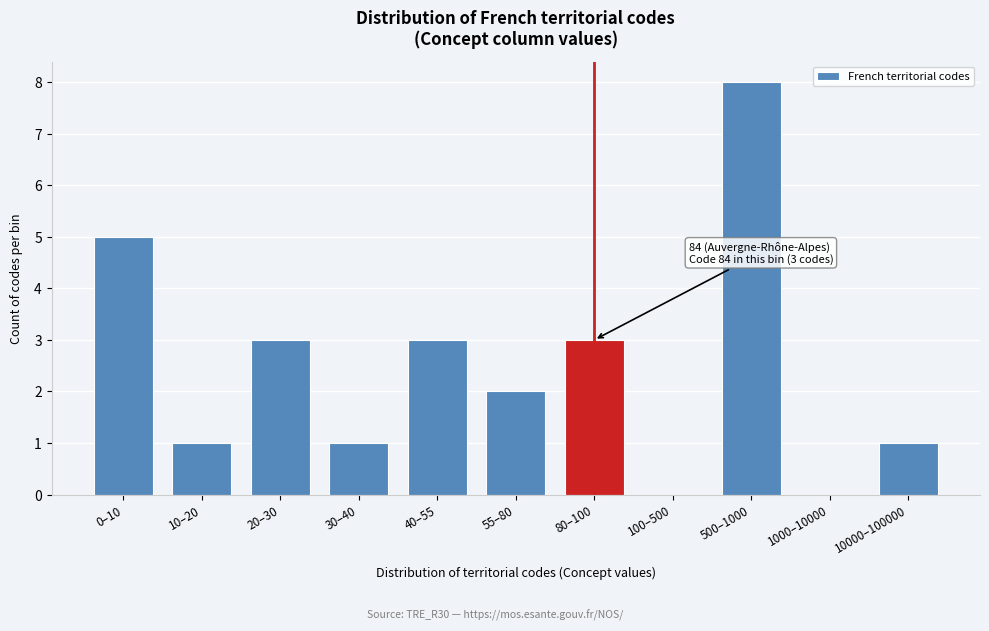

Reading right to left, what are all the values shown in this chart?

10000–100000=1	1000–10000=0	500–1000=8	100–500=0	80–100=3	55–80=2	40–55=3	30–40=1	20–30=3	10–20=1	0–10=5